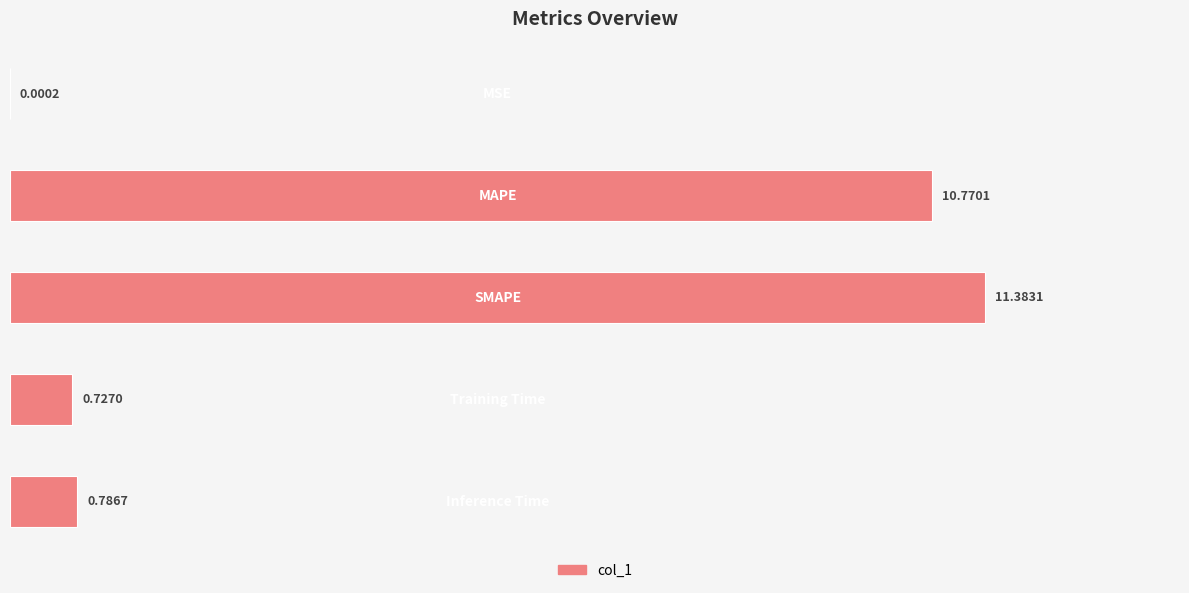

What is the sum of all values?

23.7